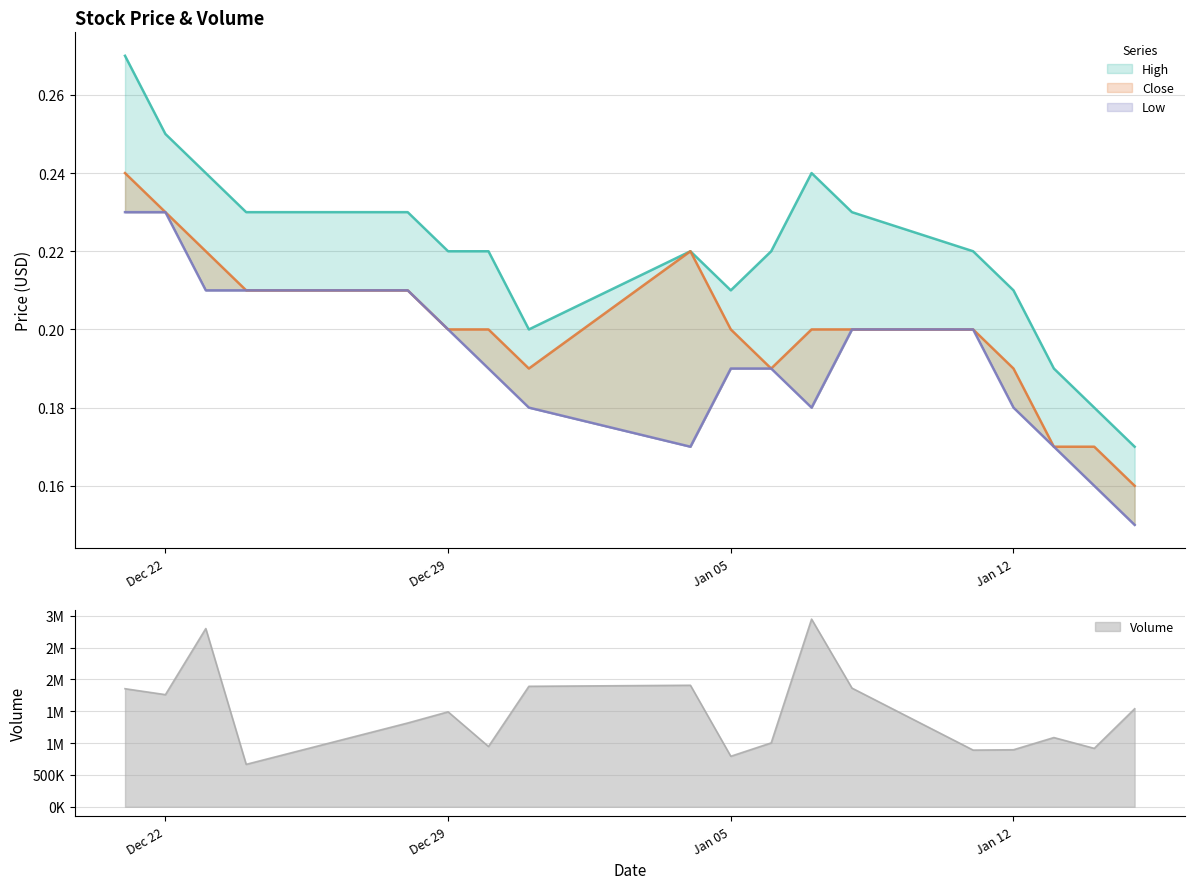

At which category does Close reach its first local peak?

2016-01-04